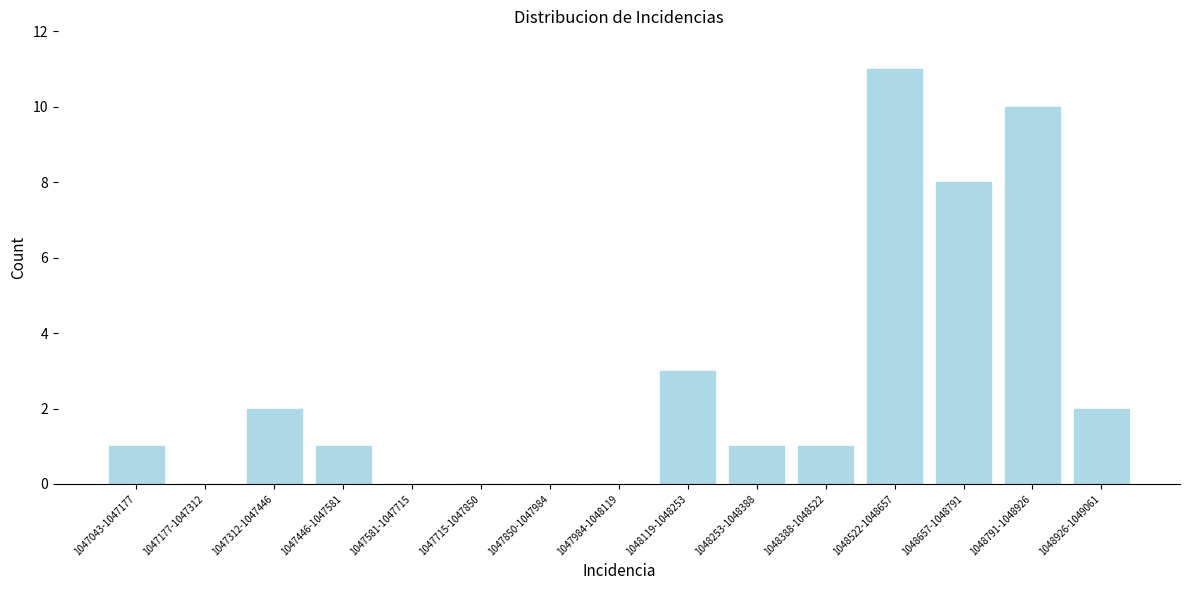

Reading right to left, what are all the values shown in this chart?

1048926-1049061=2	1048791-1048926=10	1048657-1048791=8	1048522-1048657=11	1048388-1048522=1	1048253-1048388=1	1048119-1048253=3	1047984-1048119=0	1047850-1047984=0	1047715-1047850=0	1047581-1047715=0	1047446-1047581=1	1047312-1047446=2	1047177-1047312=0	1047043-1047177=1